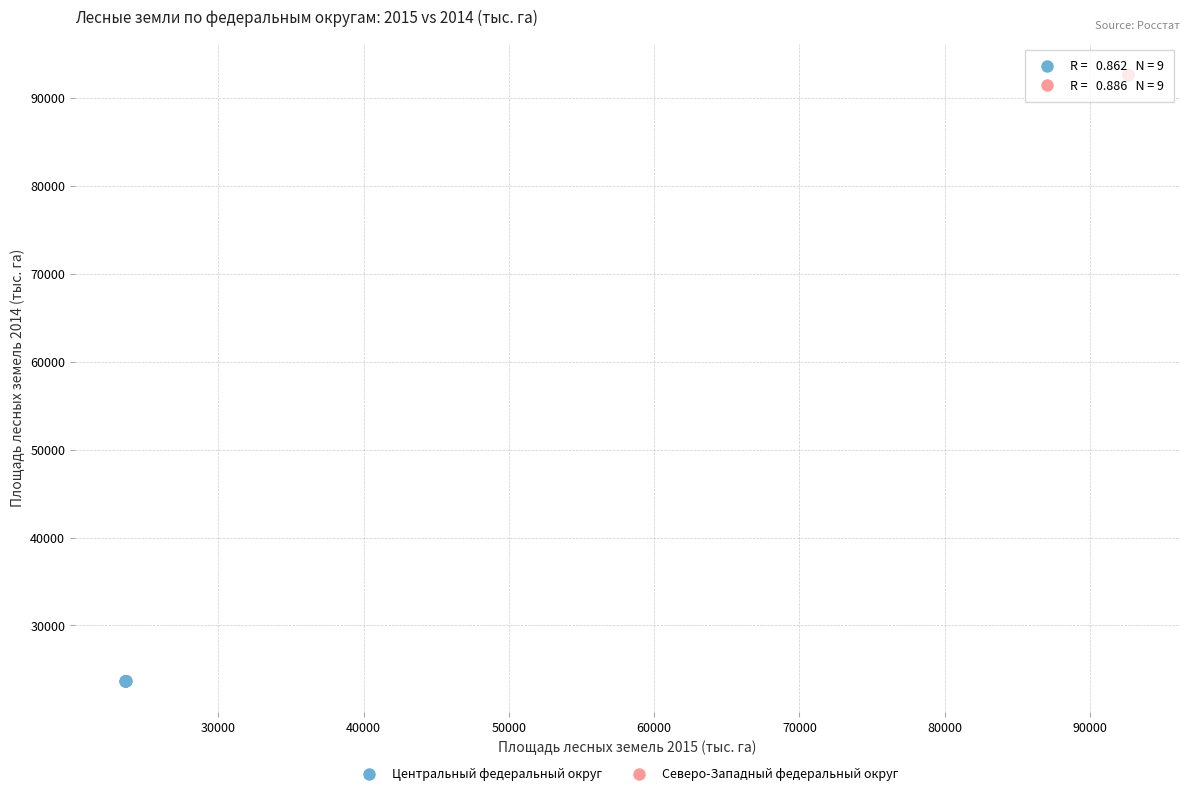

Which series contains the lowest Y value?

Центральный федеральный округ